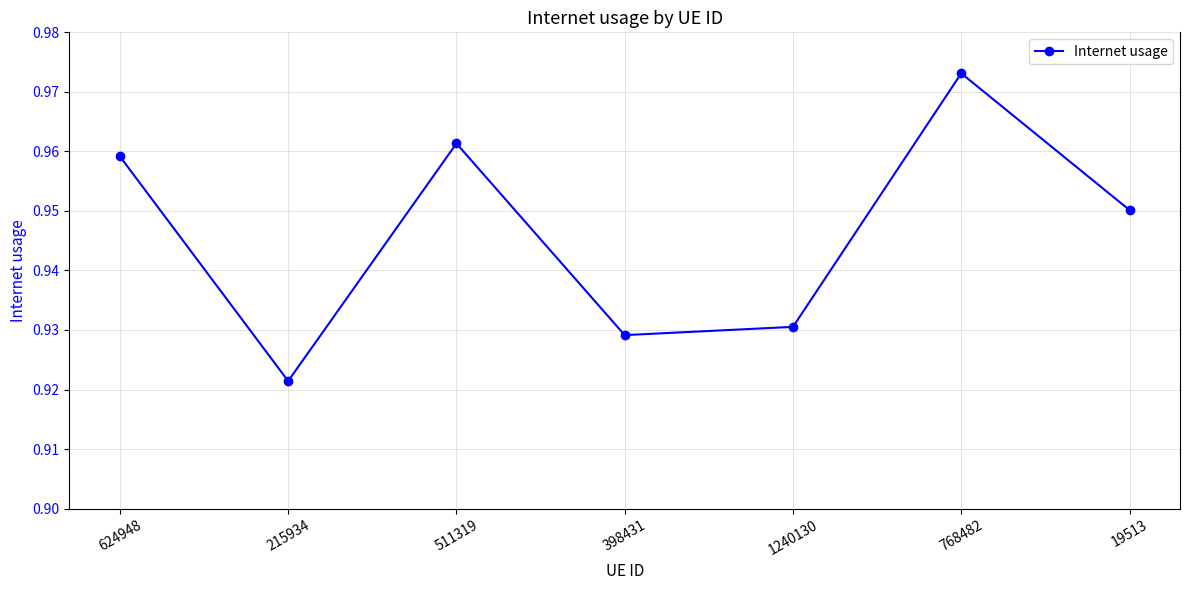

How many points are higher than both their immediate neighbors (excluding endpoints)?

2